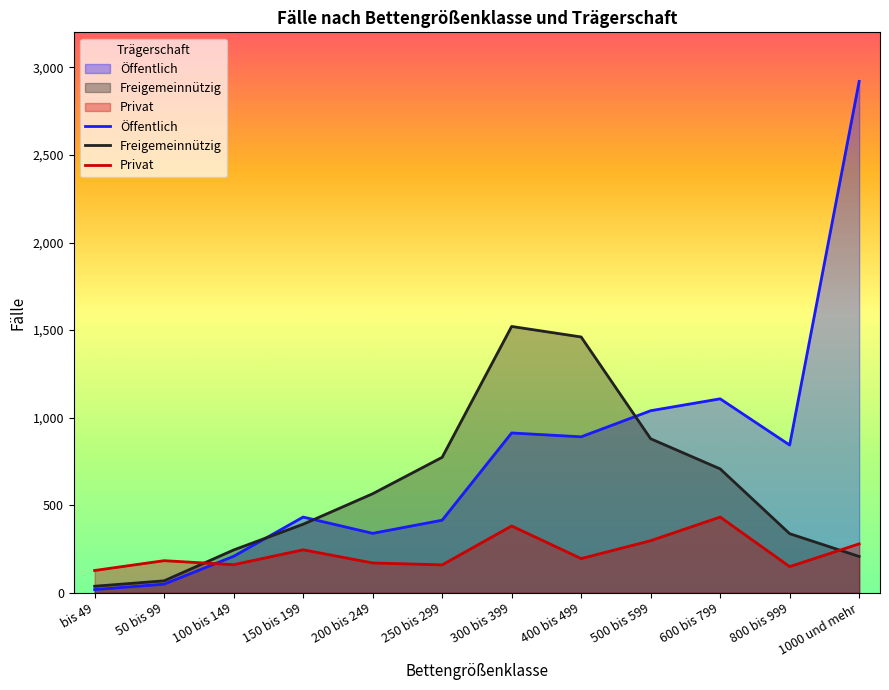

What is the minimum value shown in the chart?

19